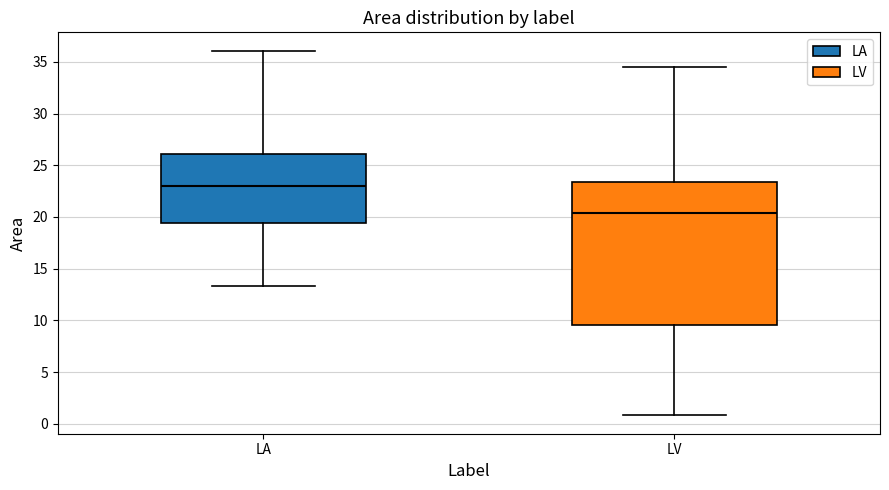

Reading left to right, read every box against the y-axis: the position of its median line, the range the box covers, and the ends of its whiskers. The values are not printed on the chart, so give them approximately, as read against the axis.

LA: median 23.0, box 19.5 to 26.0, whiskers 13.5 to 36.0
LV: median 20.5, box 9.5 to 23.5, whiskers 1.0 to 34.5